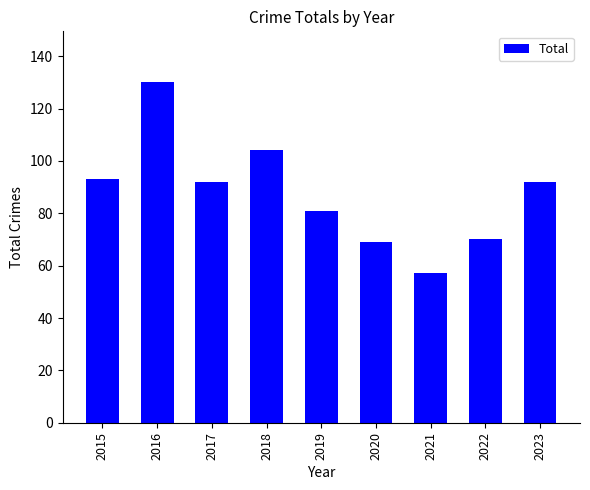

Read the value at 2017.

92